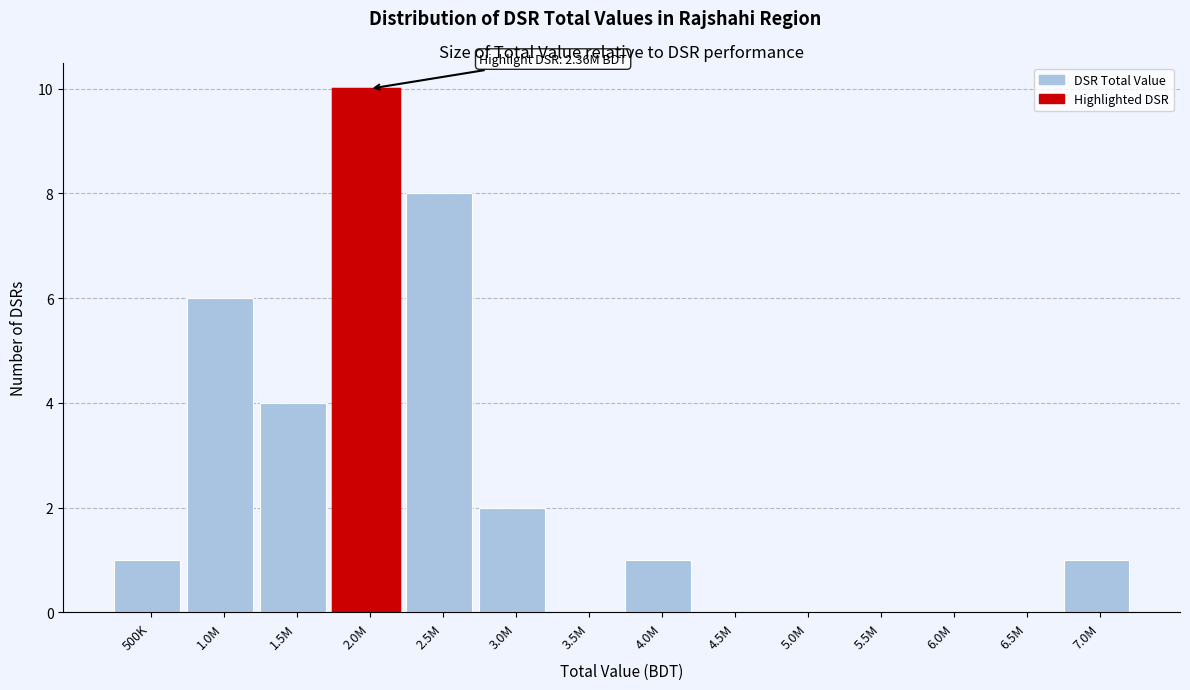

Reading left to right, transcribe all the data shown in this chart.

500K=1	1.0M=6	1.5M=4	2.0M=10	2.5M=8	3.0M=2	3.5M=0	4.0M=1	4.5M=0	5.0M=0	5.5M=0	6.0M=0	6.5M=0	7.0M=1